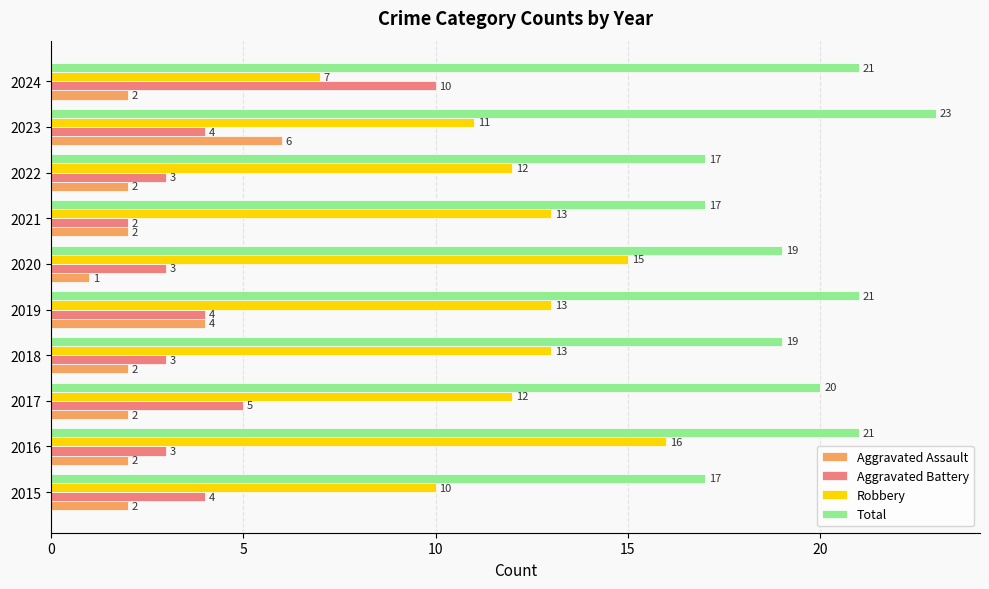

Where is Aggravated Battery nearest to the value 6?

2017